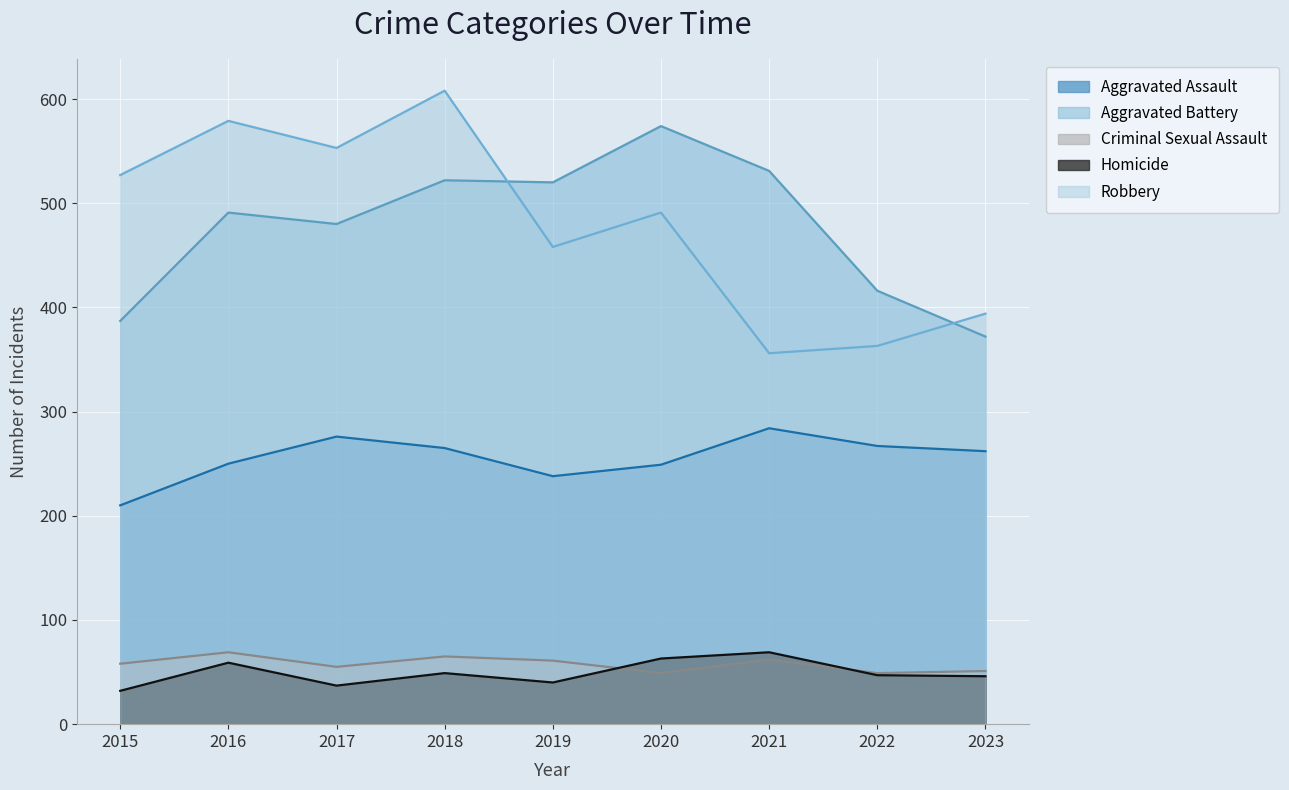

What is the difference between the Criminal Sexual Assault values at 2020 and 2023?

2